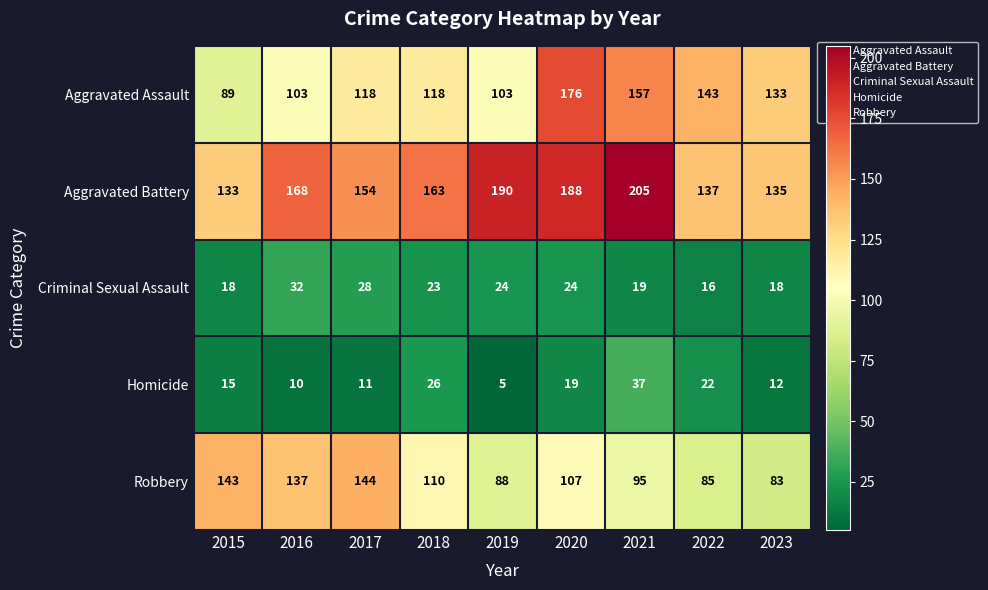

Which series has the largest range (max minus min)?

Aggravated Assault